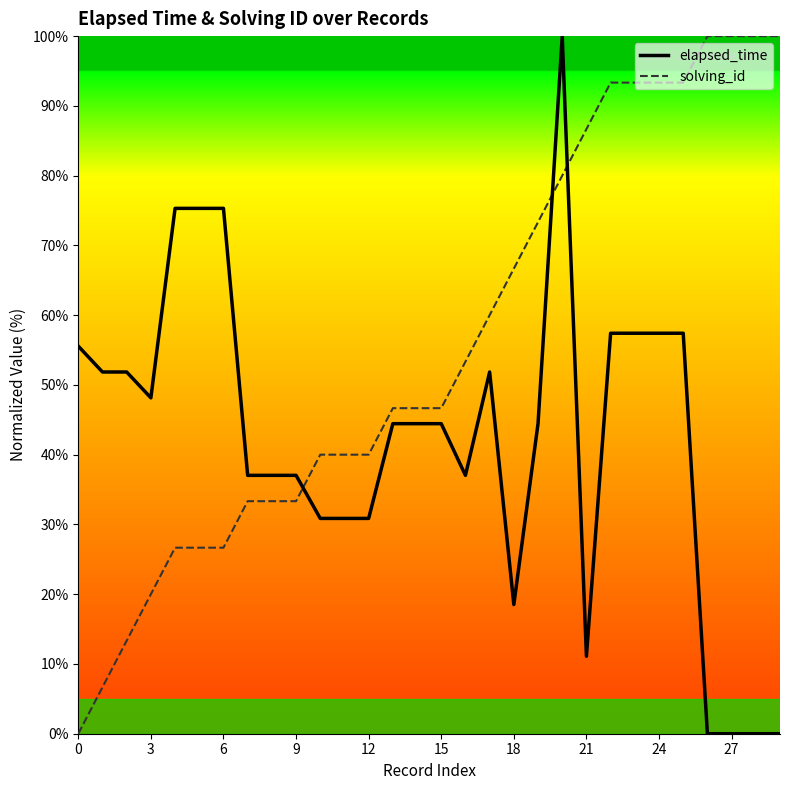

Rank the series by their average value, from lowest to highest.

elapsed_time, solving_id